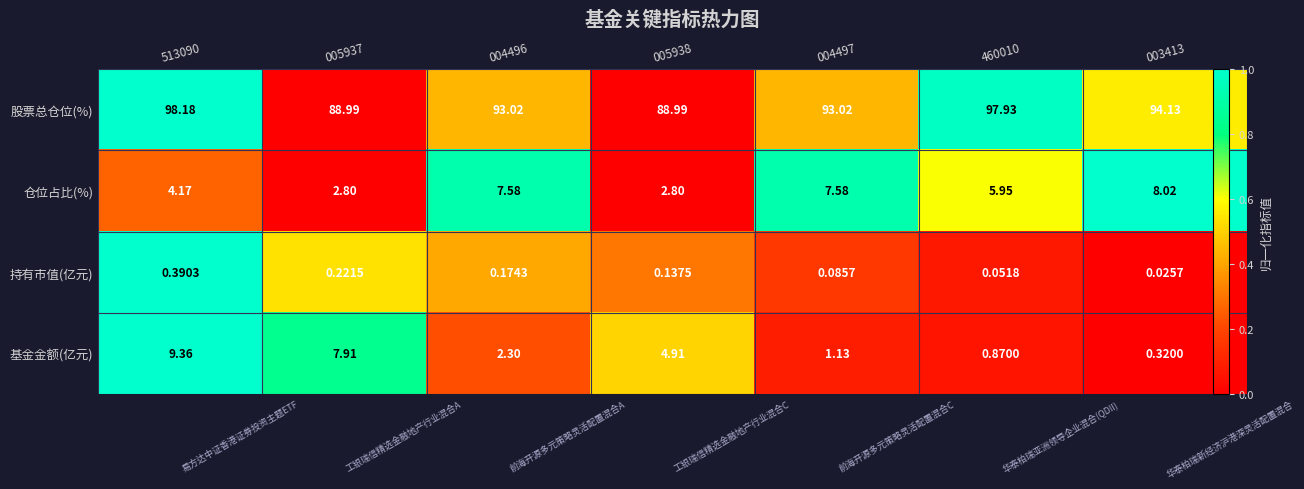

Is the value of 仓位占比(%) at 004497 greater than the value of 基金金额(亿元) at 004496?

Yes